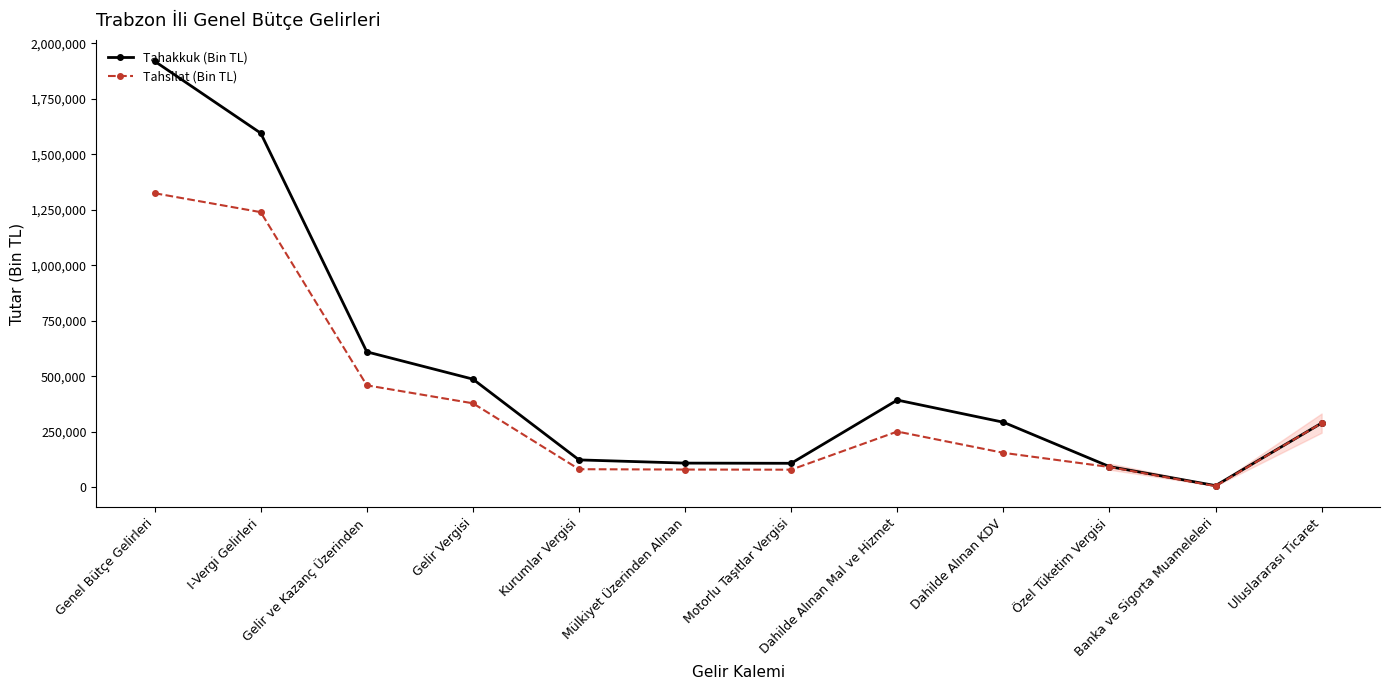

What is the sum of the Tahakkuk (Bin TL) values at Banka ve Sigorta Muameleleri and Dahilde Alınan Mal ve Hizmet?

399513